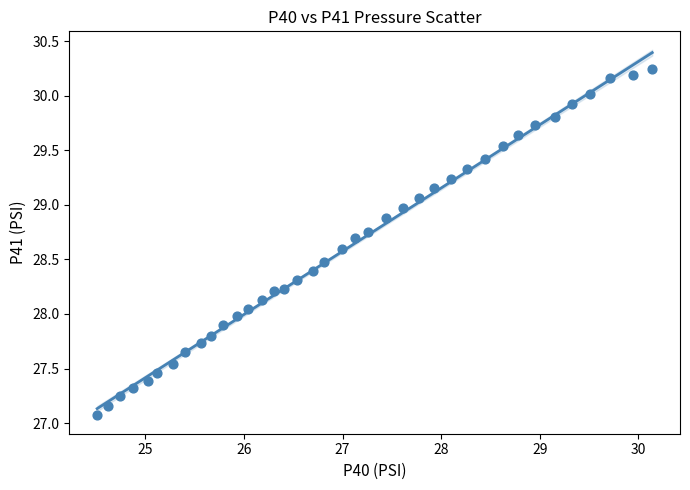

What is the range of X values (max minus min)?

5.6